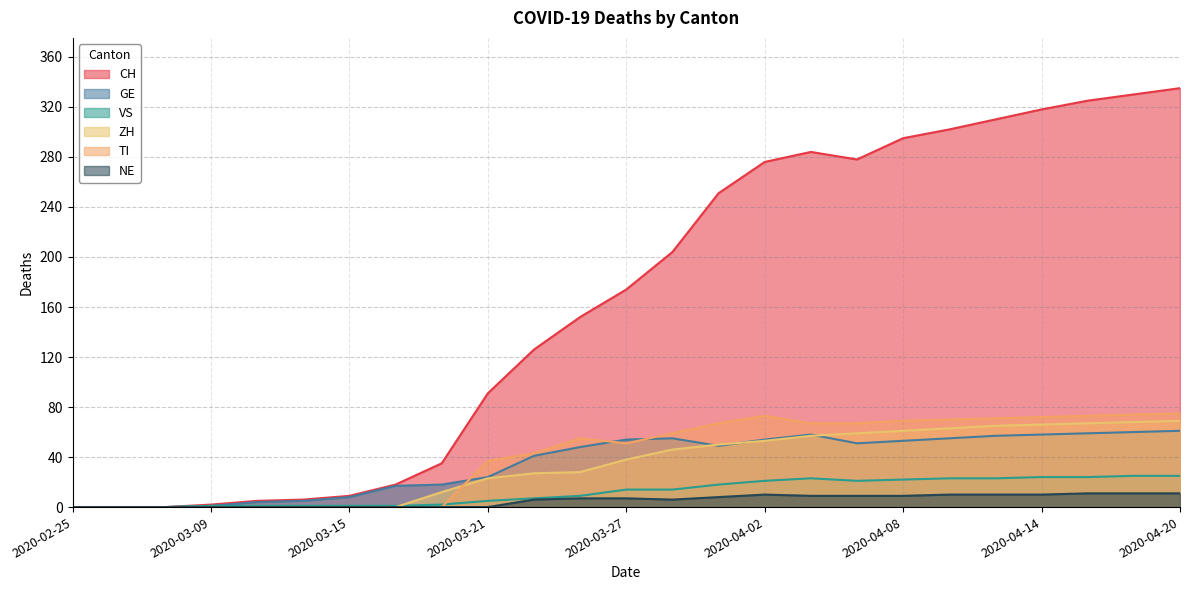

Where is CH nearest to the value 167?

2020-03-27